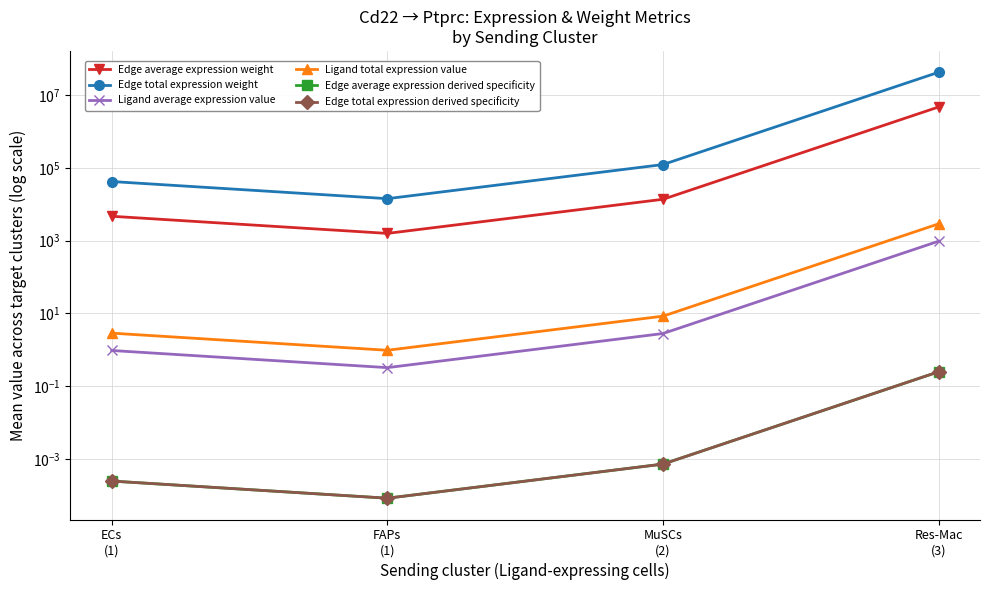

Does the chart display data point markers on the line(s)?

Yes